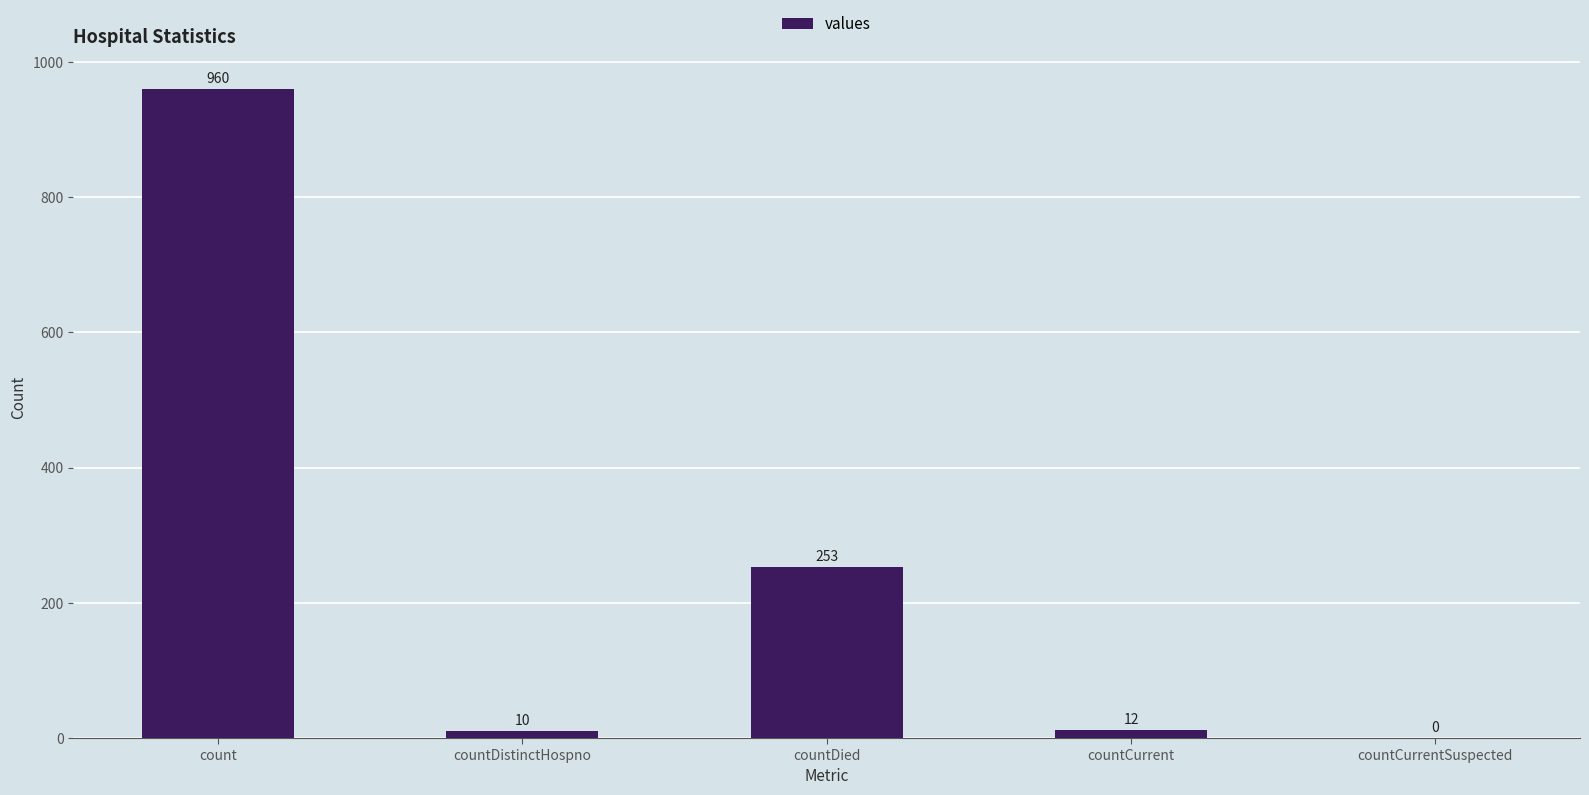

Where is the data nearest to the value 480?

countDied